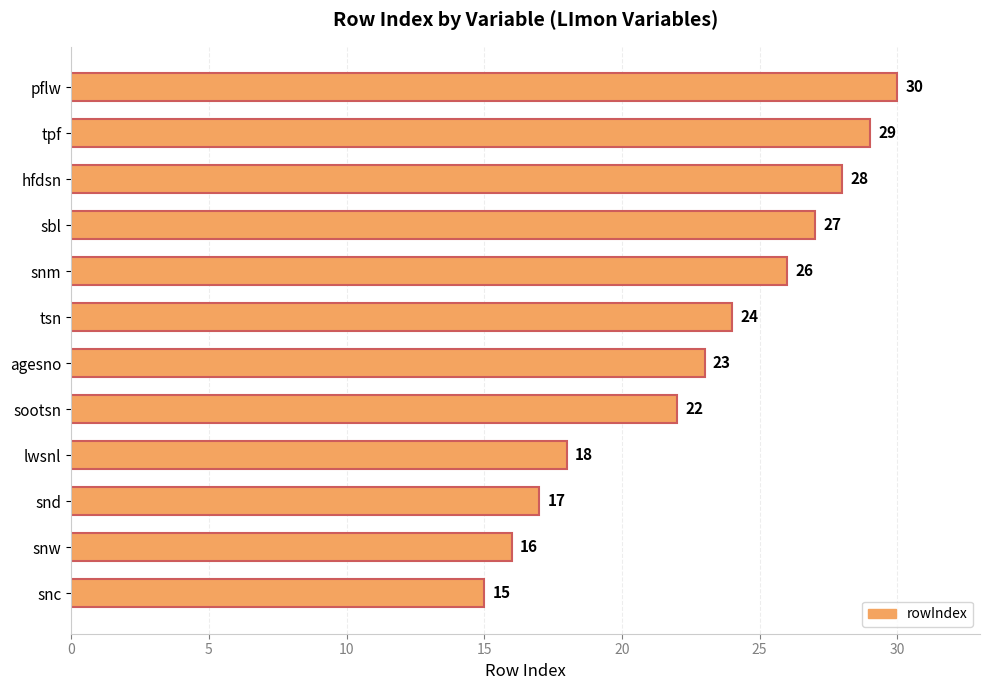

What is the maximum value shown in the chart?

30